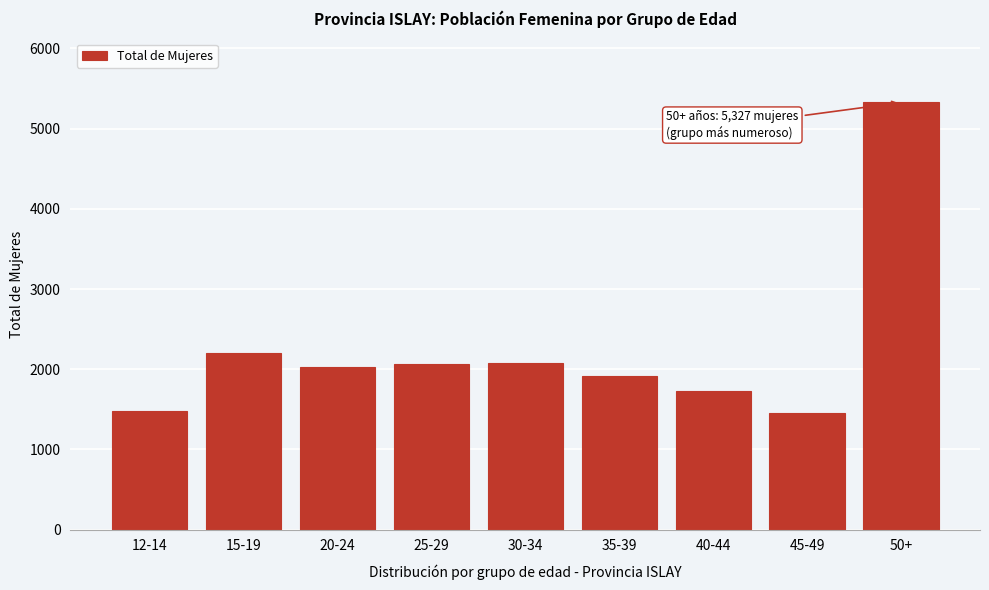

What is the label of the 3rd bar from the right?

40-44